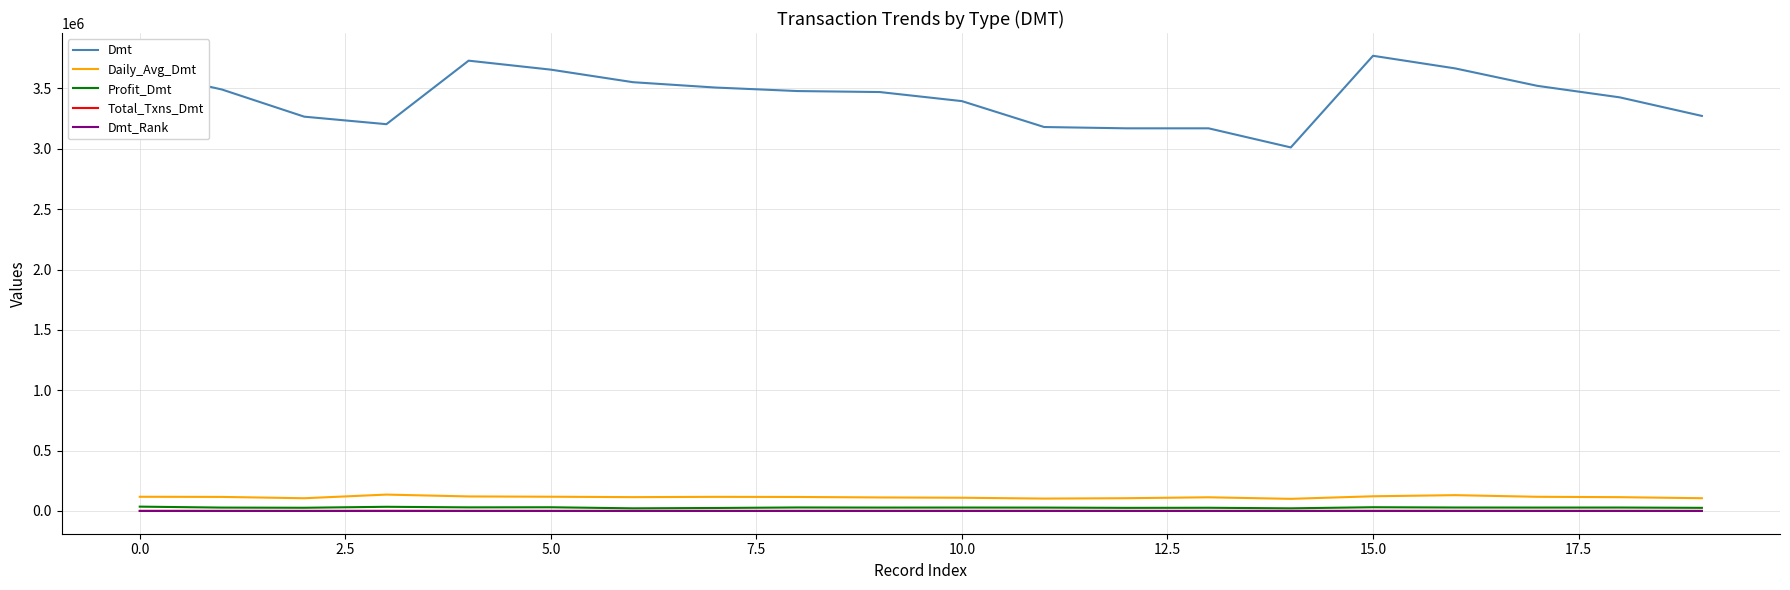

Which series has the widest spread of values?

Dmt